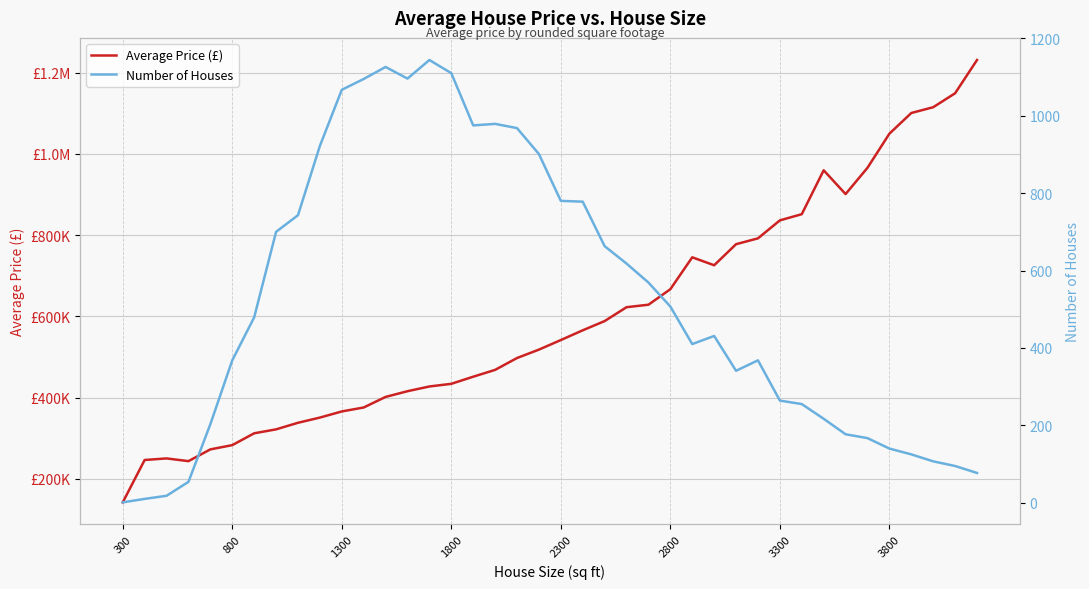

What is the average value of the Average Price (£) series?

598082.7